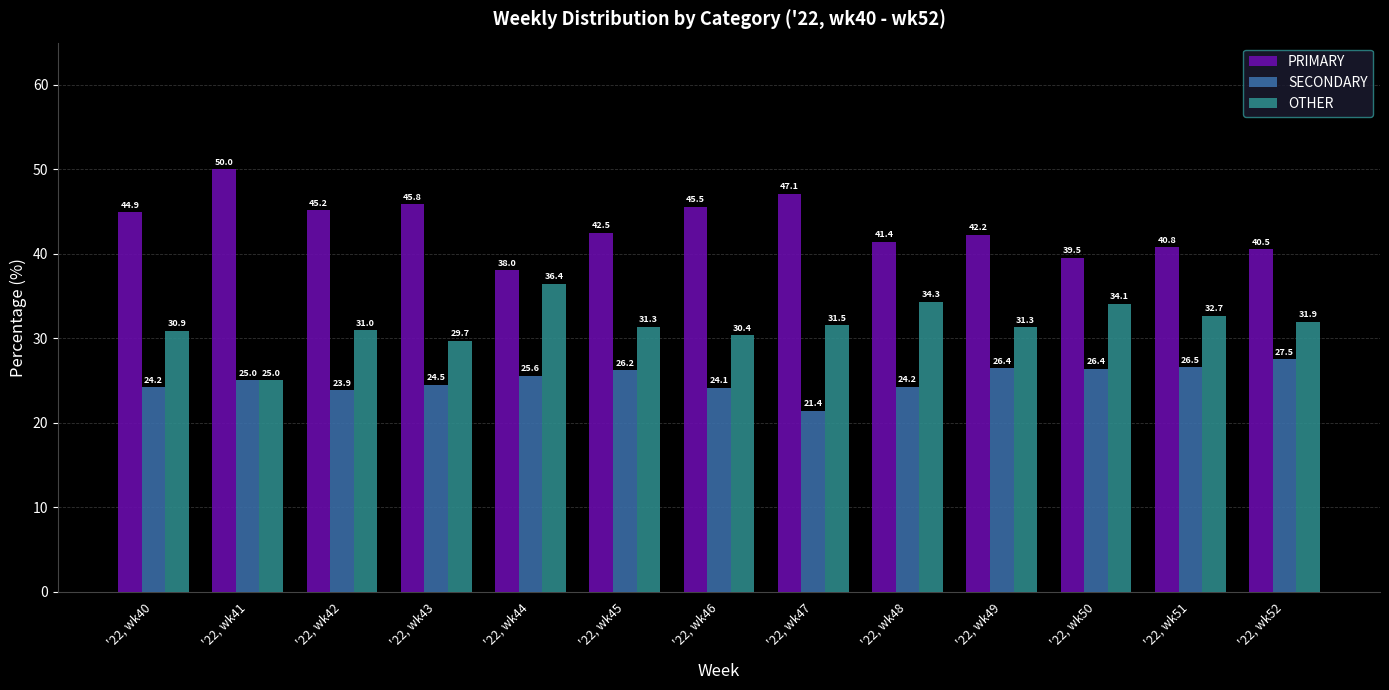

What is the difference between the OTHER values at '22, wk49 and '22, wk44?

5.1